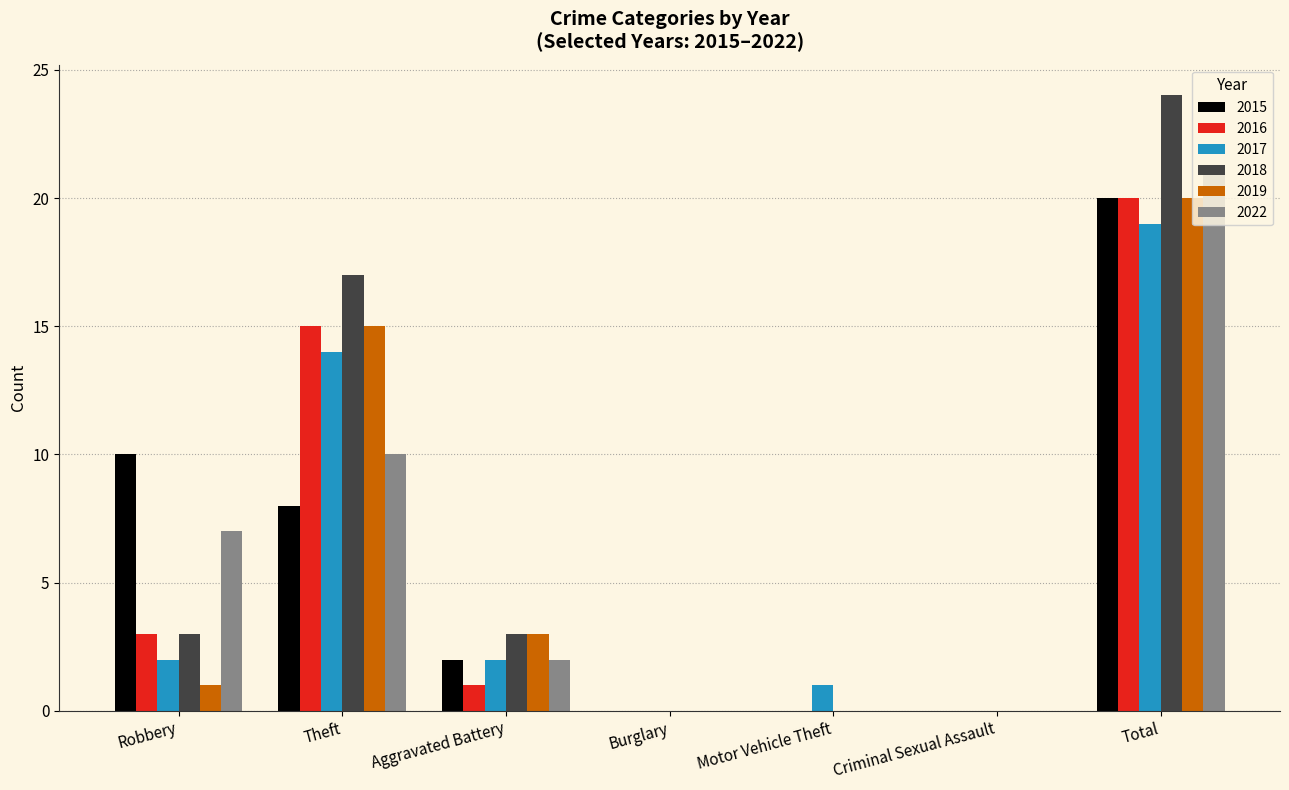

How many data points does each series have?

7